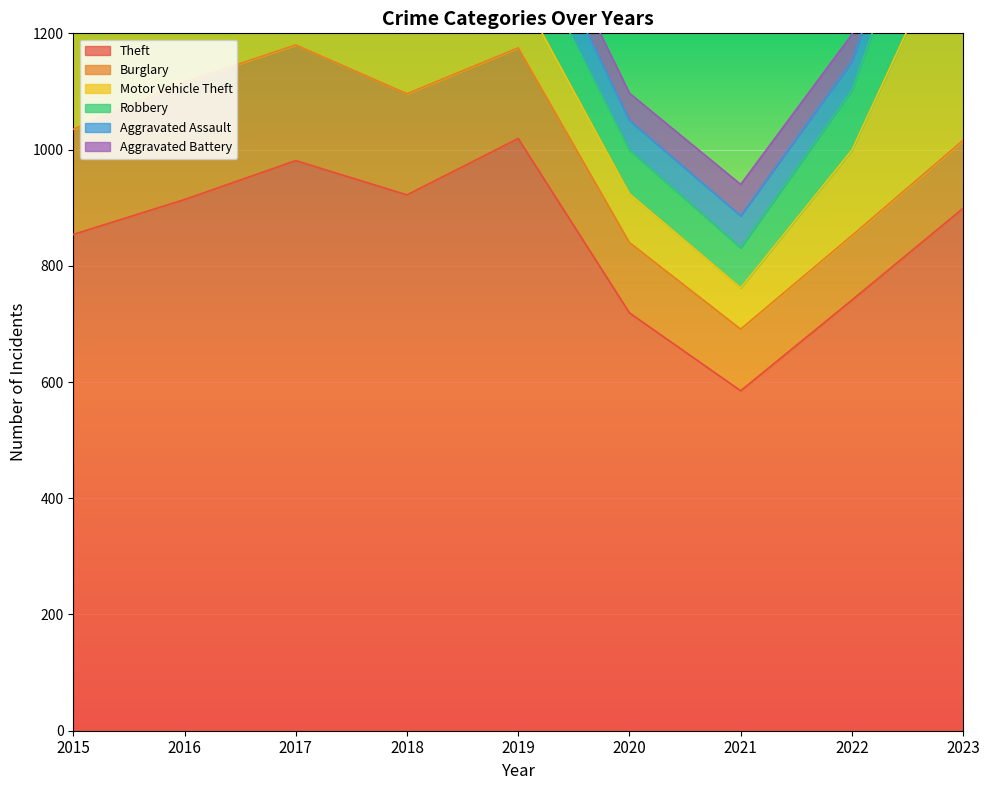

What is the approximate value of Theft at 2015, to the nearest 50?

850